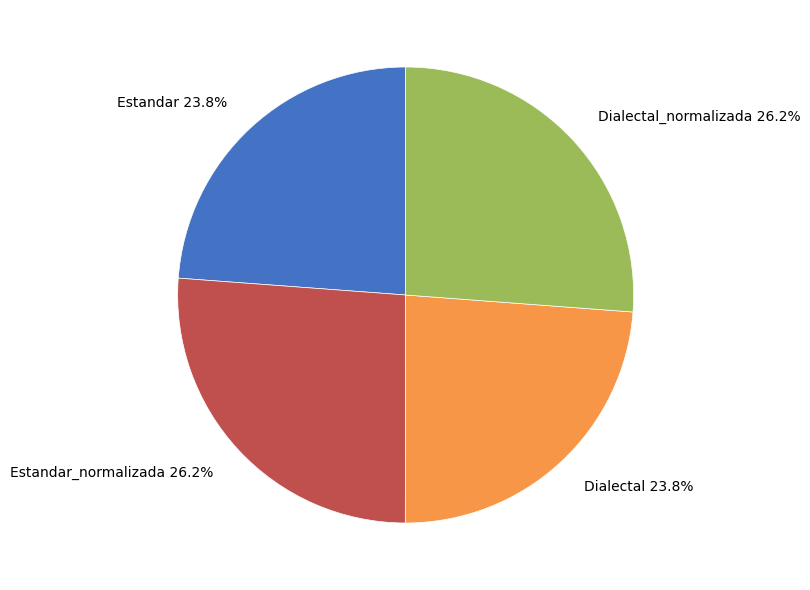

Is Estandar 23.8% the majority of the pie?

No